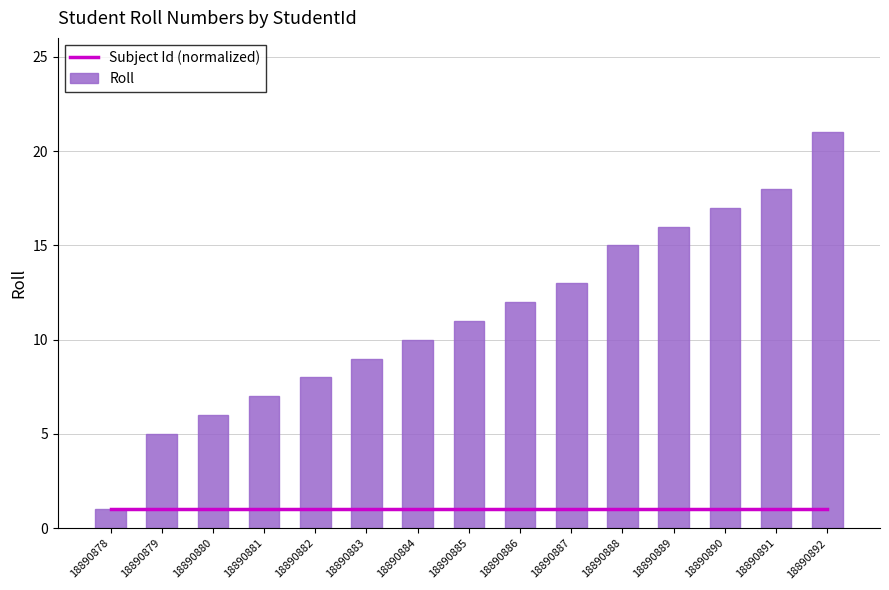

Reading left to right, what are all the values shown in this chart?

Subject Id (normalized): 1	1	1	1	1	1	1	1	1	1	1	1	1	1	1
Roll: 1	5	6	7	8	9	10	11	12	13	15	16	17	18	21